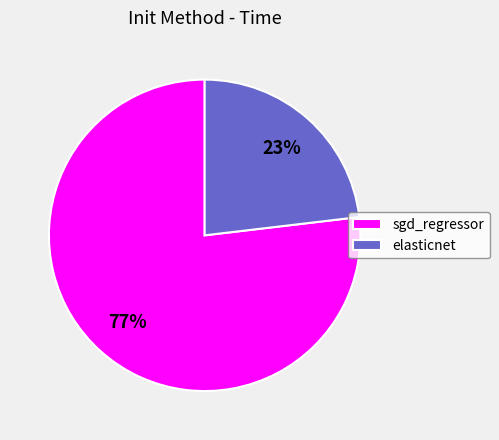

To the nearest percent, what is the combined percentage of elasticnet and sgd_regressor?

100%